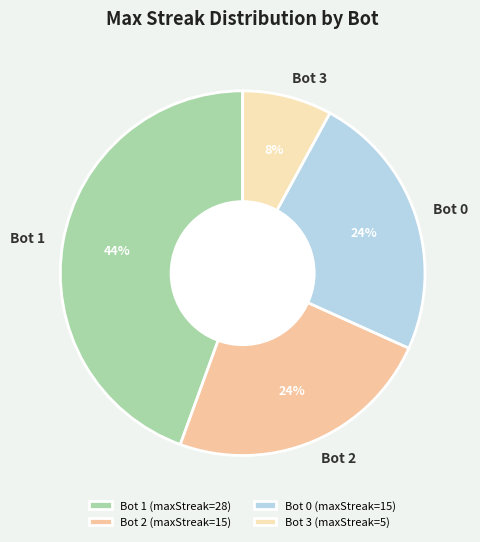

Approximately how many times larger is the value at Bot 2 compared to Bot 3?

3.0